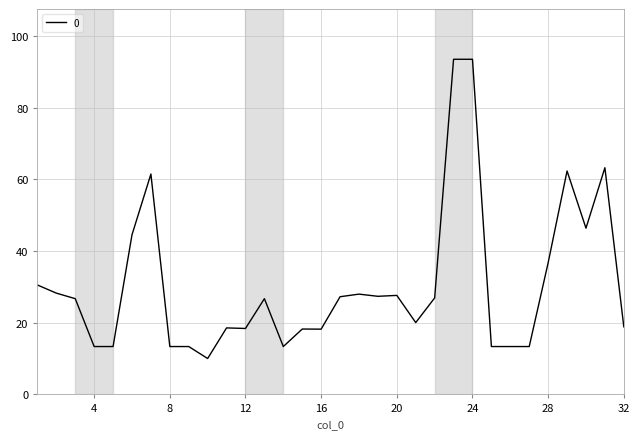

What is the sum of all values?

980.3